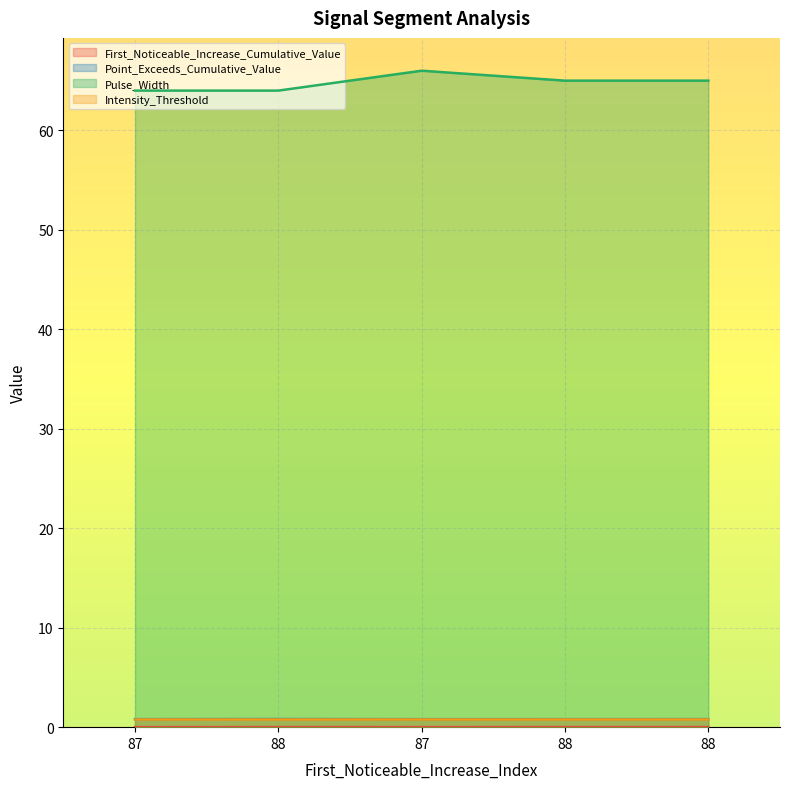

Between 87 and 88, which is larger?

88